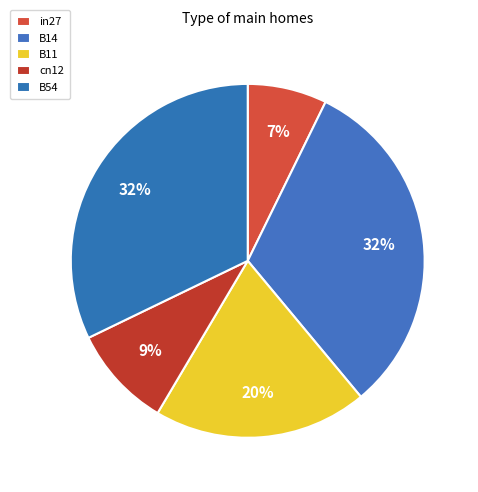

Does B54 represent more than half of the total?

No